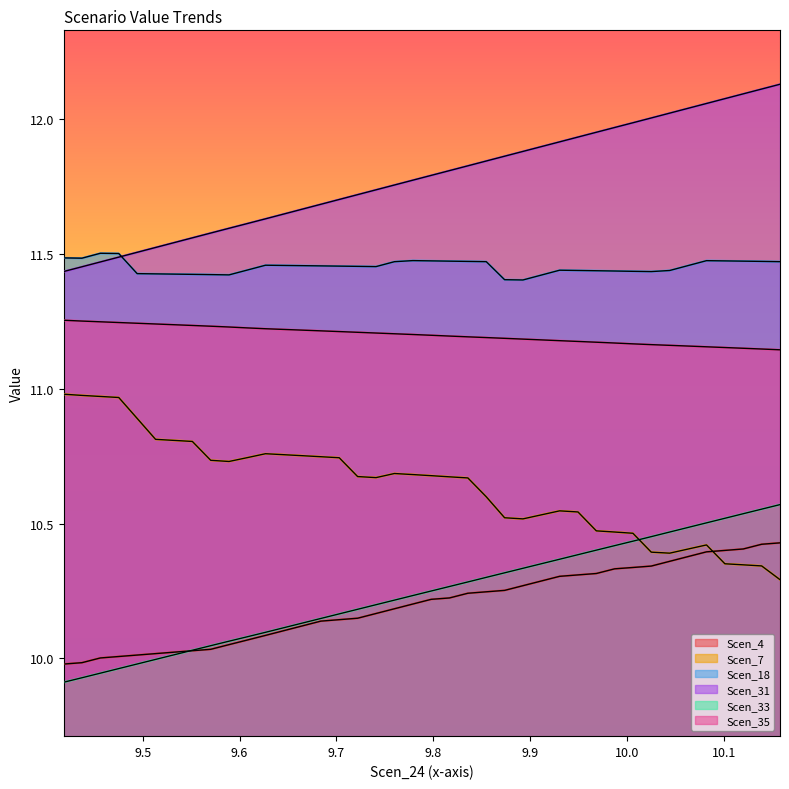

How many series are shown in this chart?

6